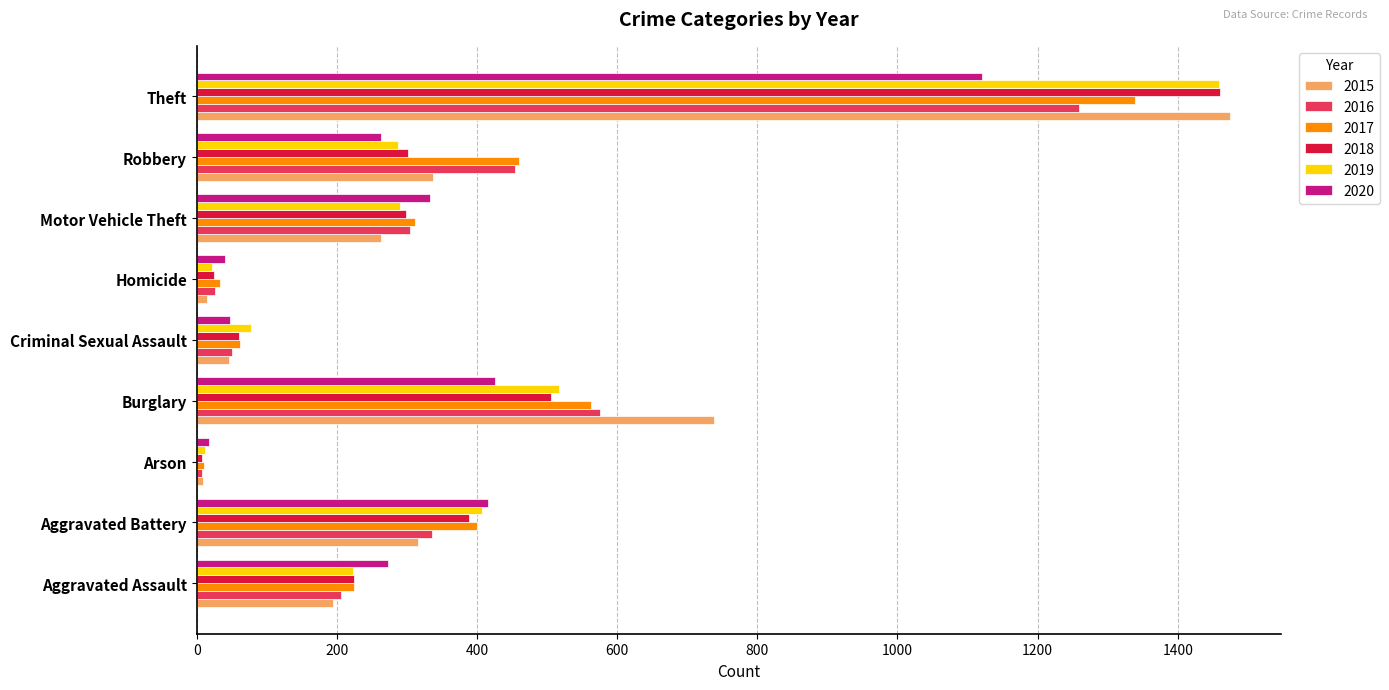

What is the total value across all series at Aggravated Battery?

2263